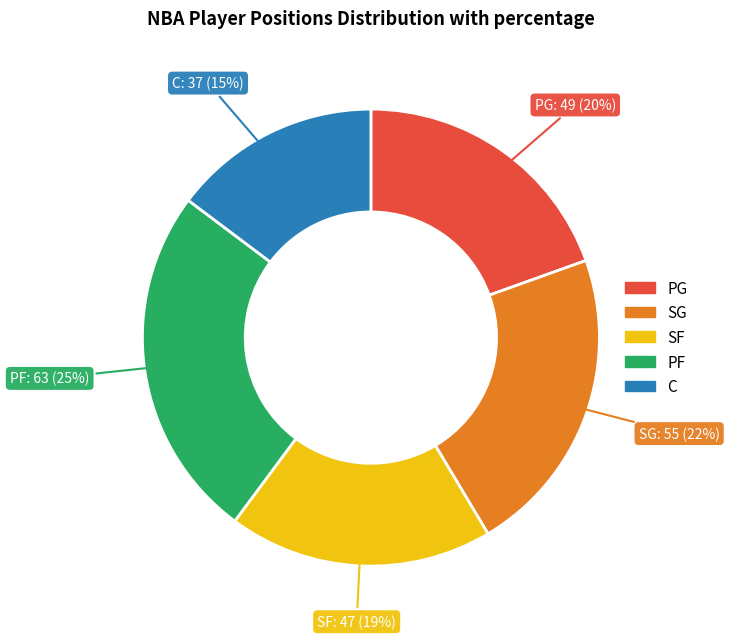

The PF slice represents 37% of the pie. True or false?

False